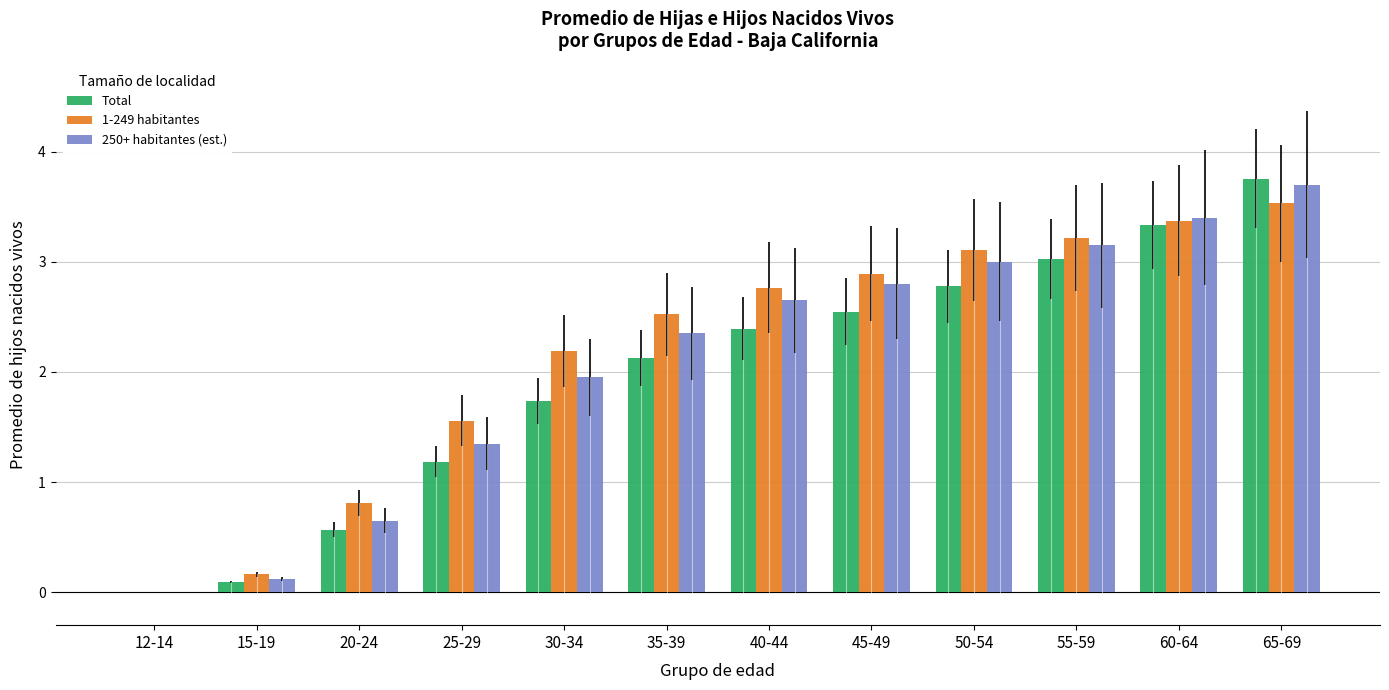

The value of 1-249 habitantes at 20-24 is 1.1. True or false?

False